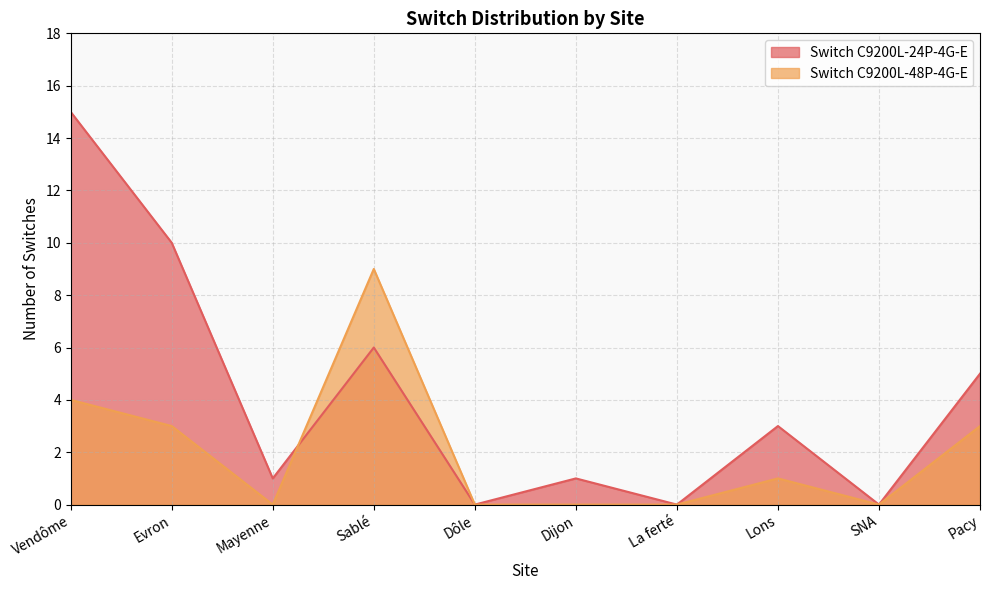

Is it true that Switch C9200L-24P-4G-E equals 9 at Sablé?

False